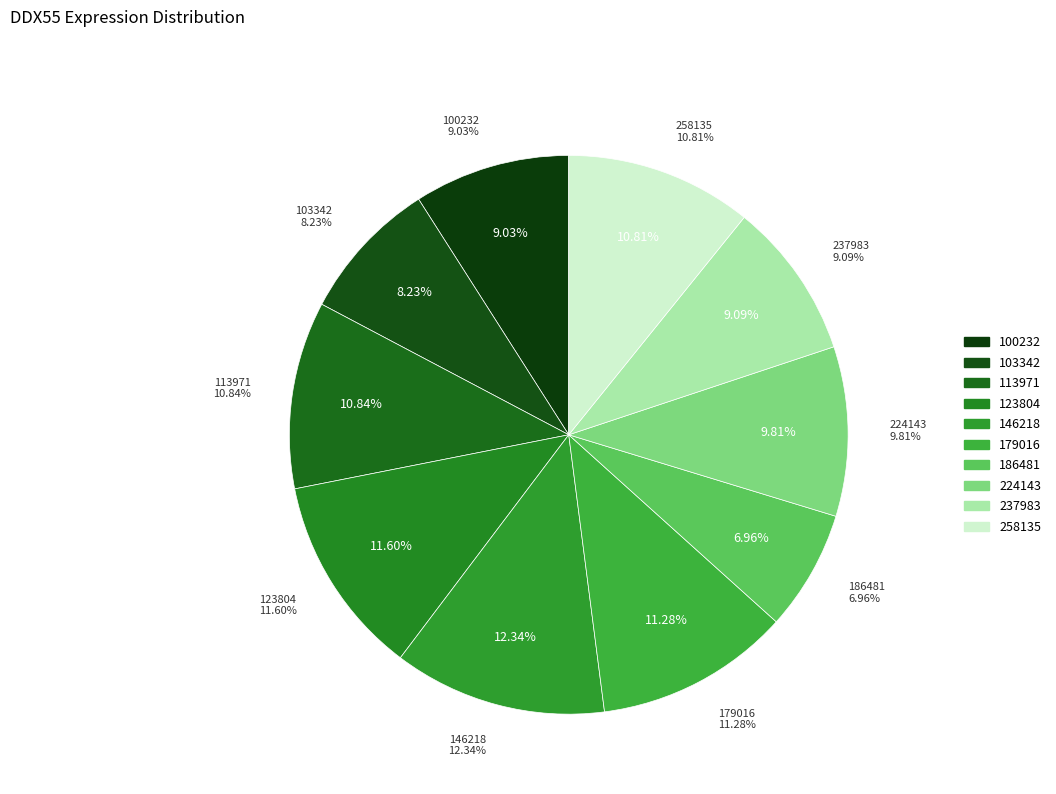

What portion of the pie excludes 146218?

87.7%